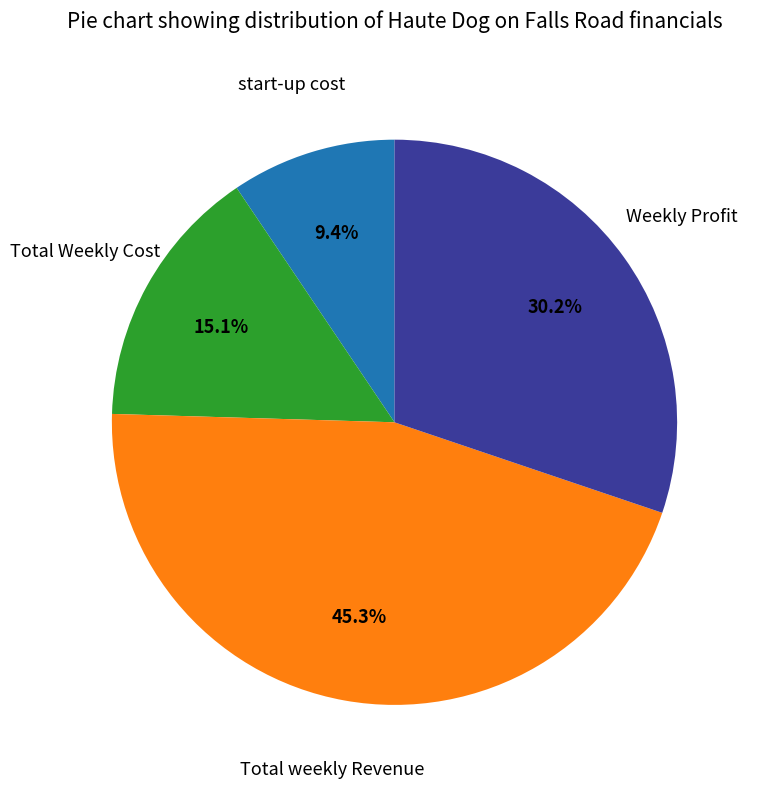

Does any single category account for the majority?

No